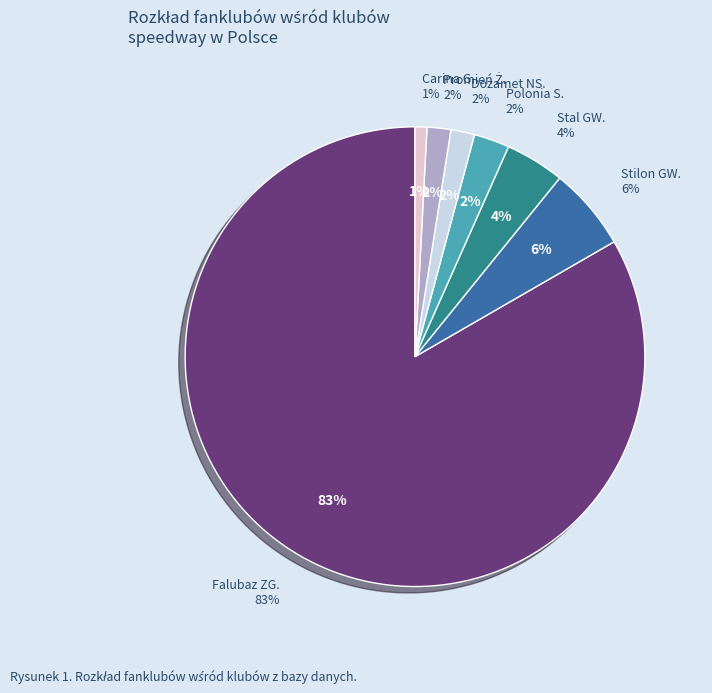

To the nearest percent, what percentage of the pie is Dozamet NS.?

2%